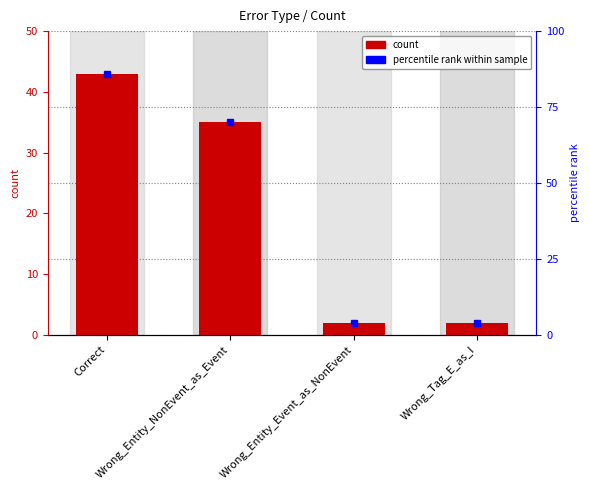

Is it true that the value at Wrong_Entity_Event_as_NonEvent is 2?

True